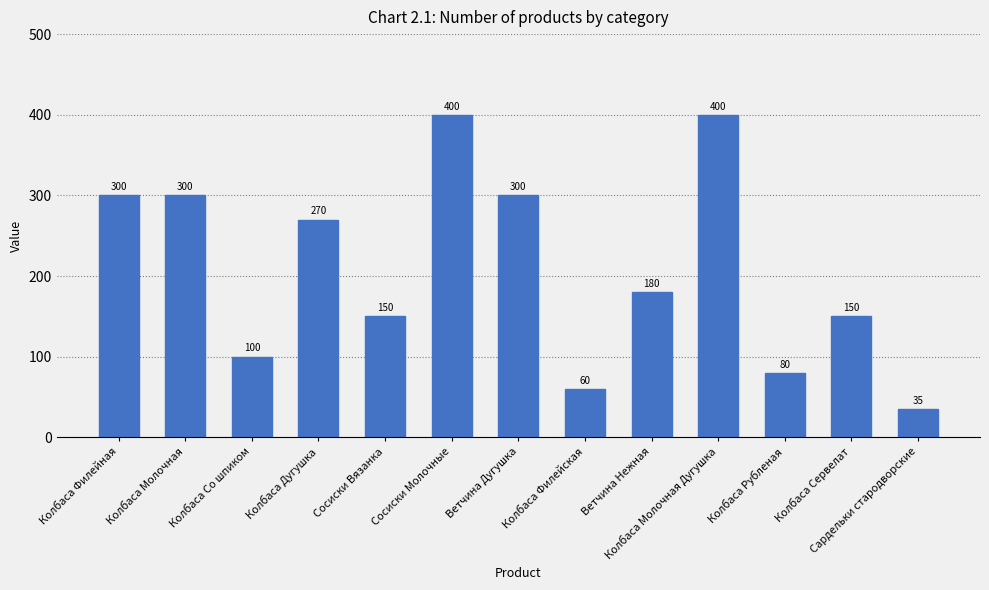

Between Колбаса Филейская and Ветчина Дугушка, which is larger?

Ветчина Дугушка